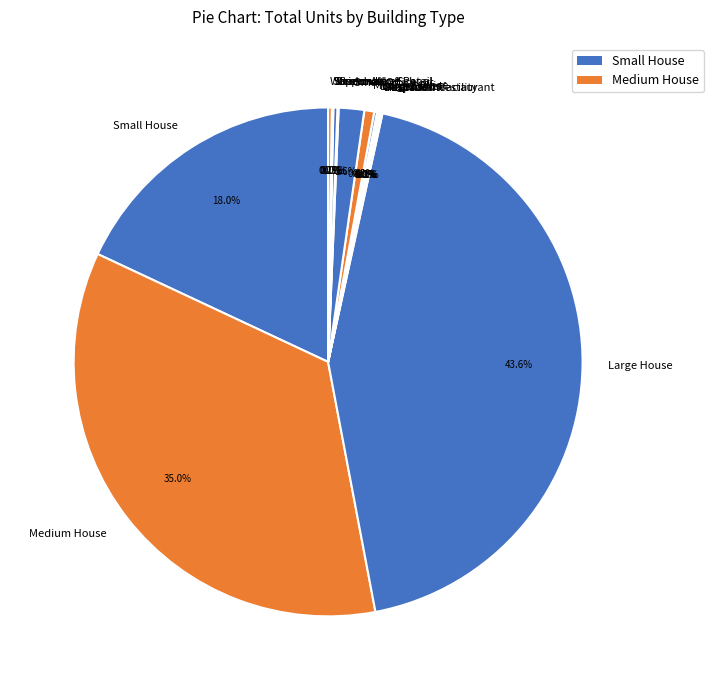

Which category has the biggest portion of the pie?

Large House